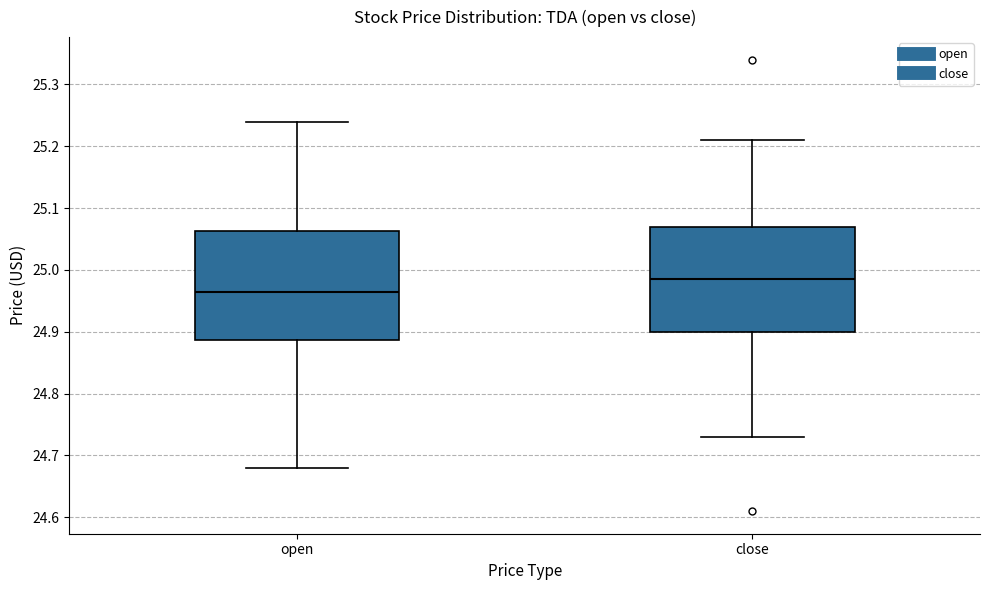

Where is the lower edge of the box for open on the y-axis? The values are not printed on the chart, so give them approximately, as read against the axis.

24.89